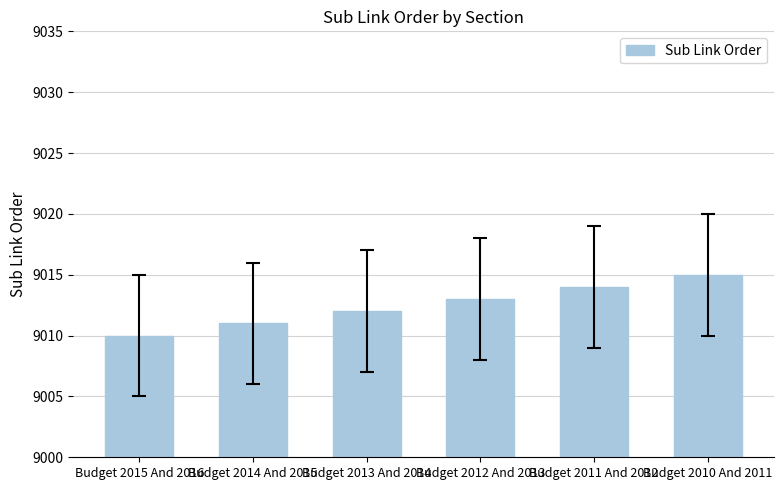

What is the change in value from Budget 2015 And 2016 to Budget 2012 And 2013?

+3